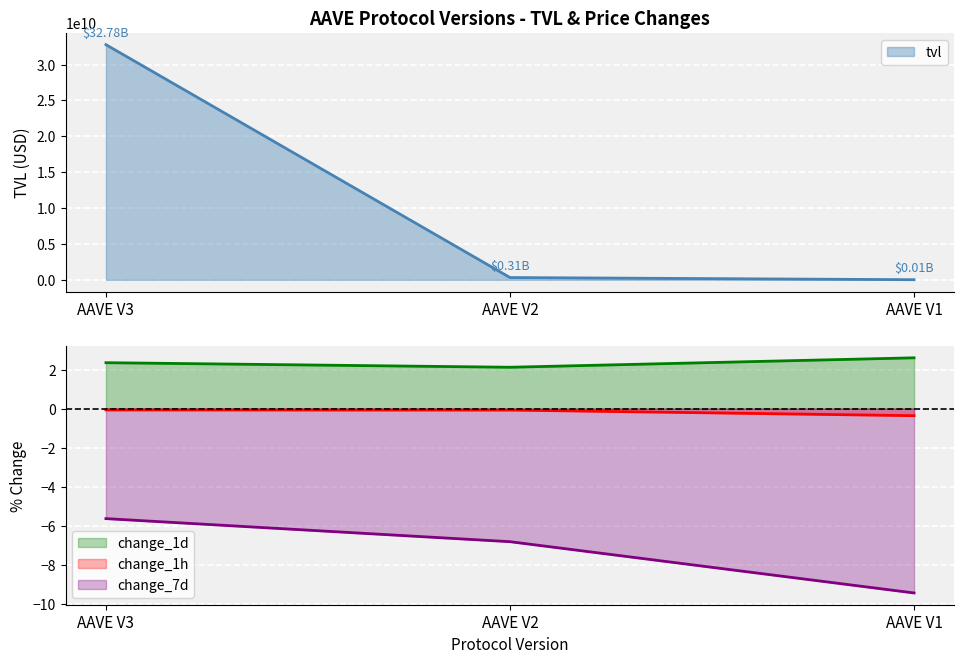

At which label does change_7d first exceed -6?

AAVE V3